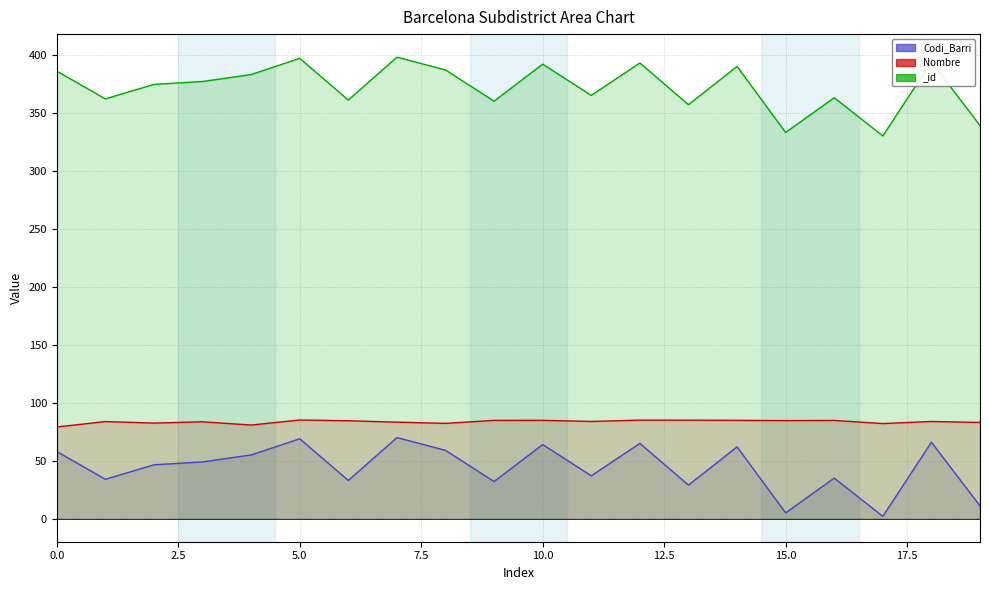

True or false: Codi_Barri and _id cross at least once.

False